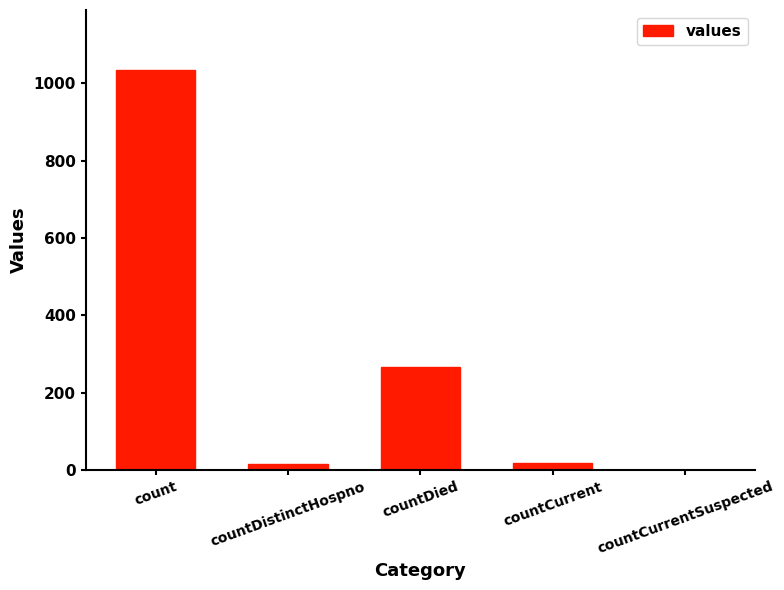

Which has a higher value, count or countCurrent?

count